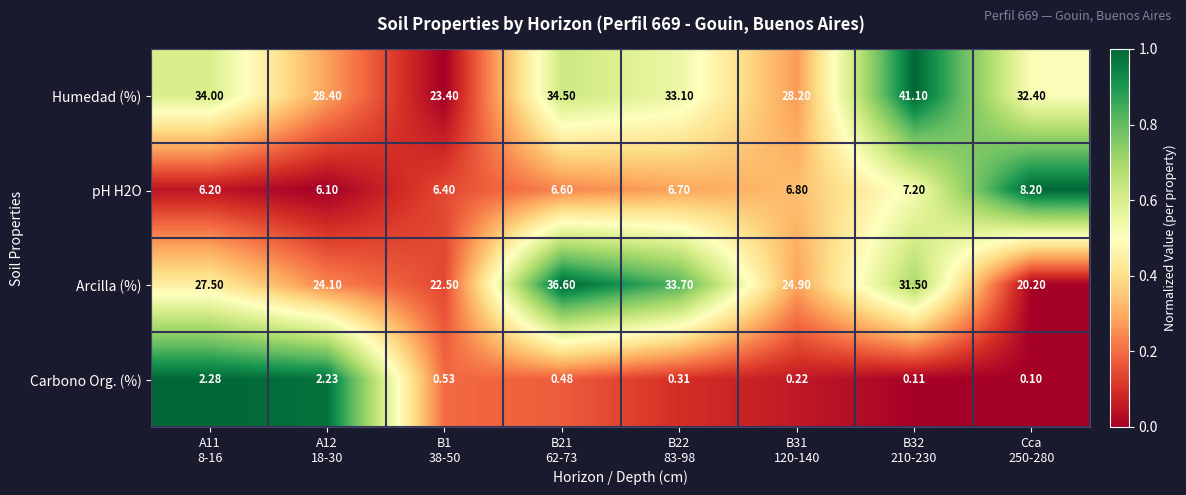

Which series has the widest spread of values?

Humedad (%)